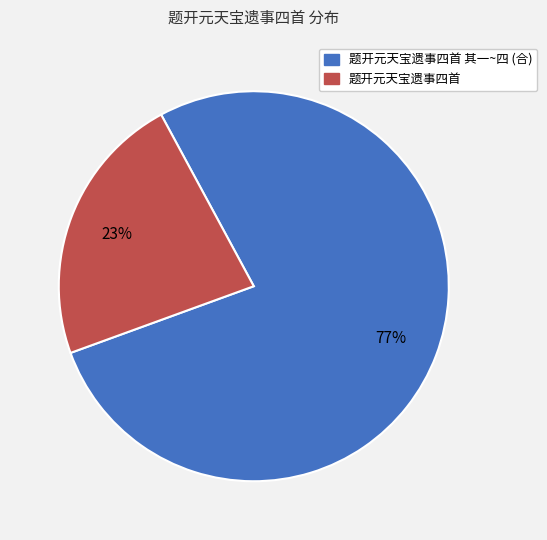

Rank the categories by value from highest to lowest.

题开元天宝遗事四首 其一~四 (合), 题开元天宝遗事四首